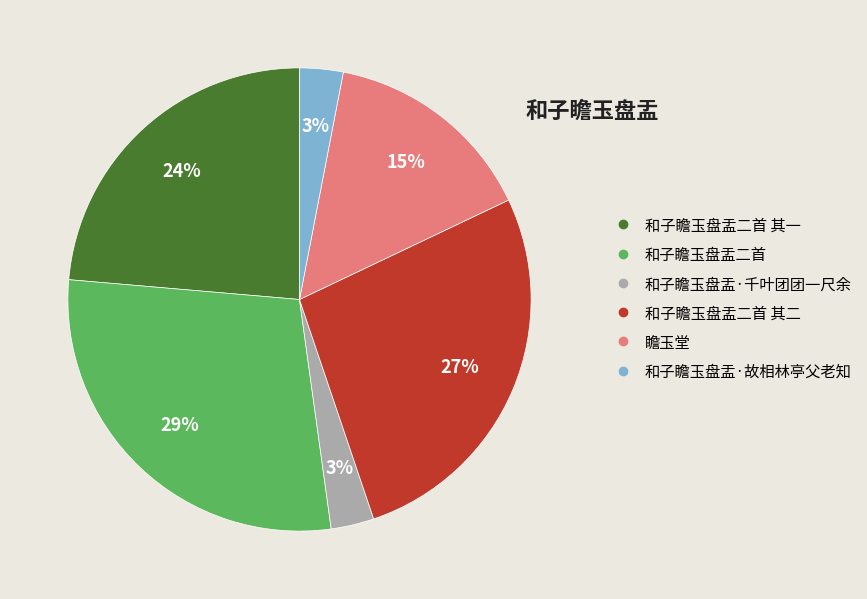

To the nearest percent, what is the average slice percentage?

17%